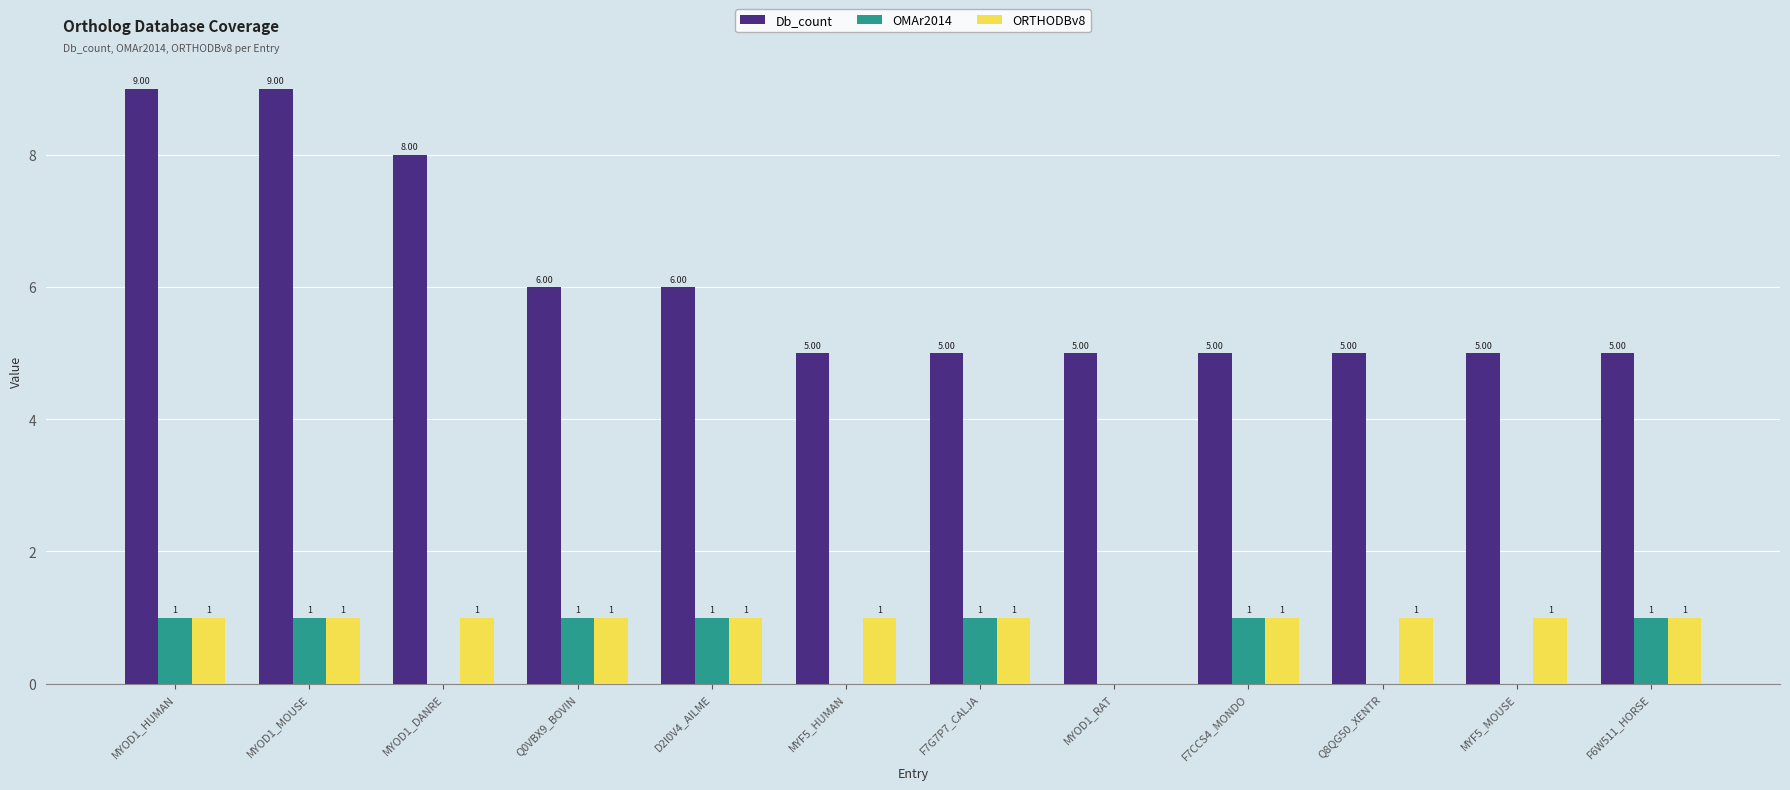

How many categories are shown in the chart?

12